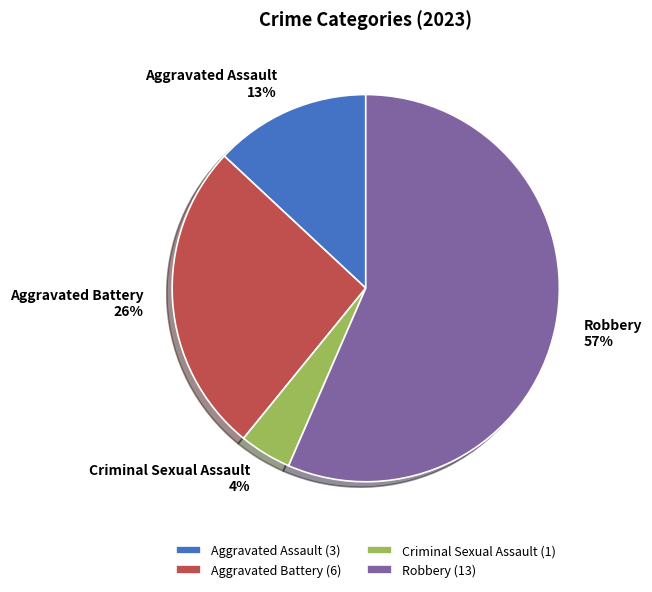

Approximately how many times larger is the value at Criminal Sexual Assault compared to Aggravated Assault?

0.3